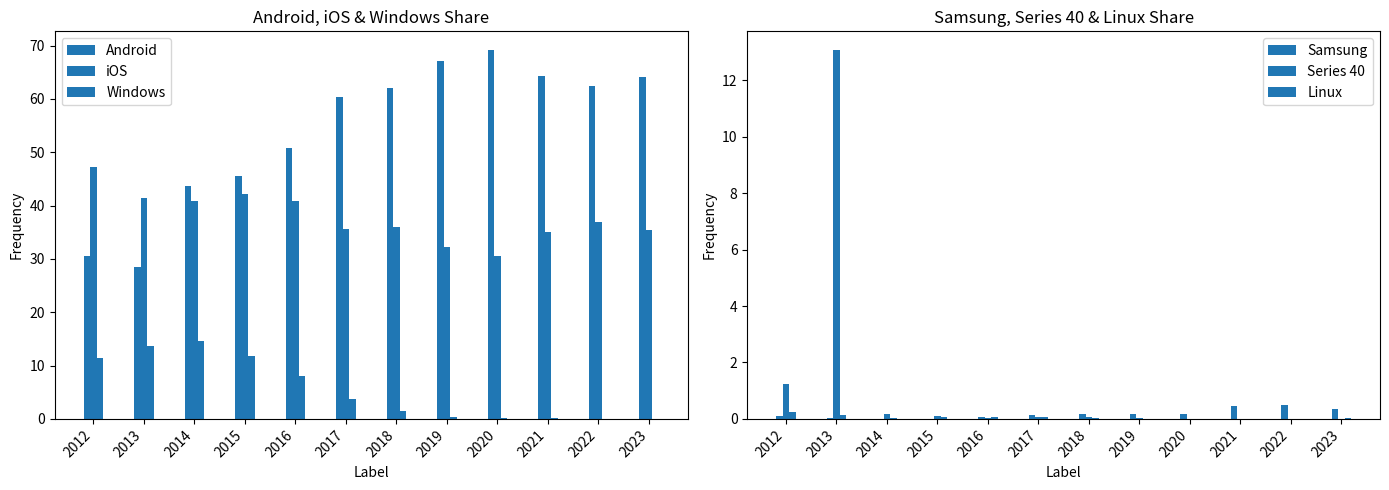

Reading right to left, extract all data points from this chart.

Android: 64.1	62.4	64.3	69.2	67.1	62.1	60.3	50.7	45.5	43.7	28.5	30.5
iOS: 35.5	36.9	35.1	30.5	32.2	36.1	35.5	40.8	42.1	40.9	41.4	47.3
Windows: 0.0	0.1	0.1	0.1	0.4	1.5	3.8	8.0	11.8	14.6	13.7	11.4
Samsung: 0.3	0.5	0.5	0.2	0.2	0.2	0.1	0.1	0.0	0.0	0.0	0.1
Series 40: 0.0	0.0	0.0	0.0	0.0	0.1	0.1	0.0	0.1	0.2	13.1	1.2
Linux: 0.0	0.0	0.0	0.0	0.0	0.0	0.1	0.1	0.1	0.0	0.1	0.3